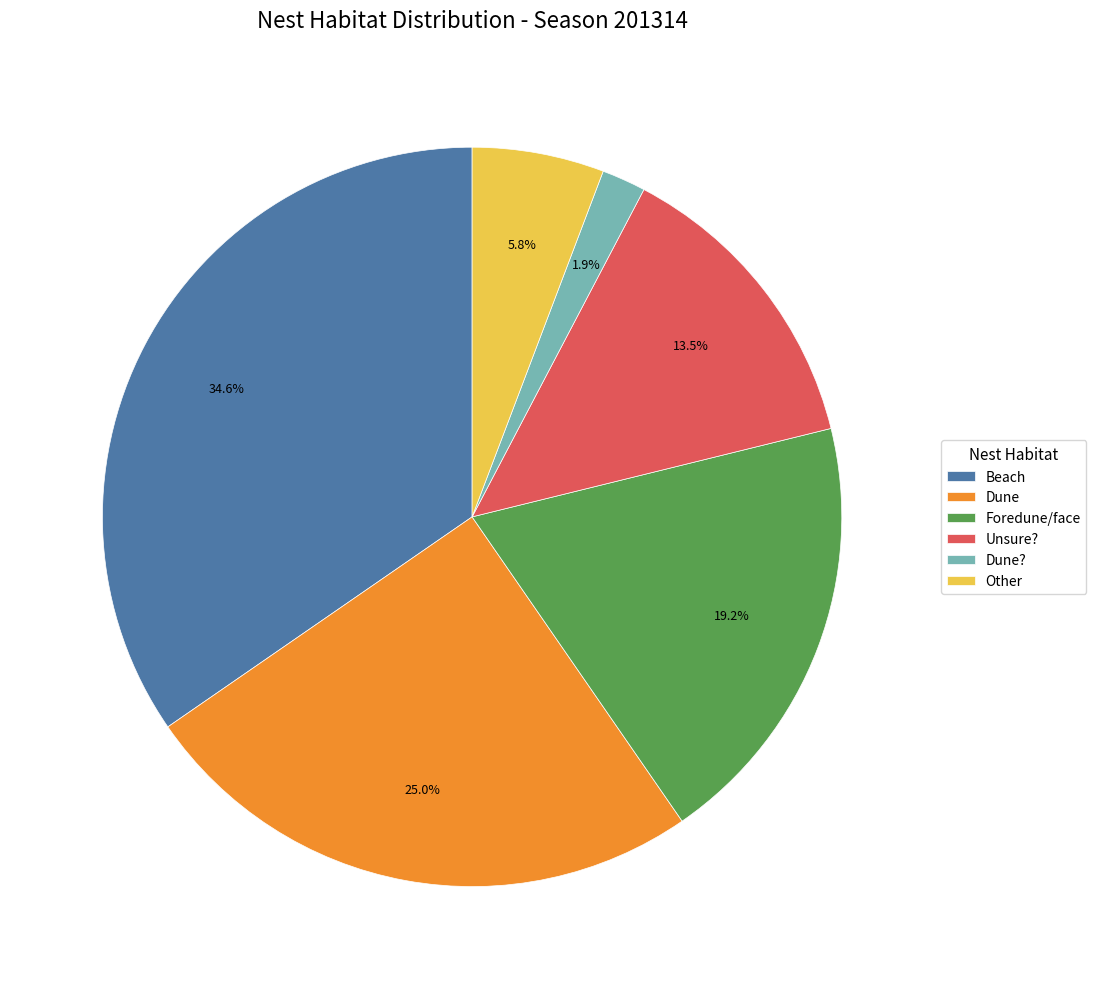

To the nearest percent, what is the average slice percentage?

17%